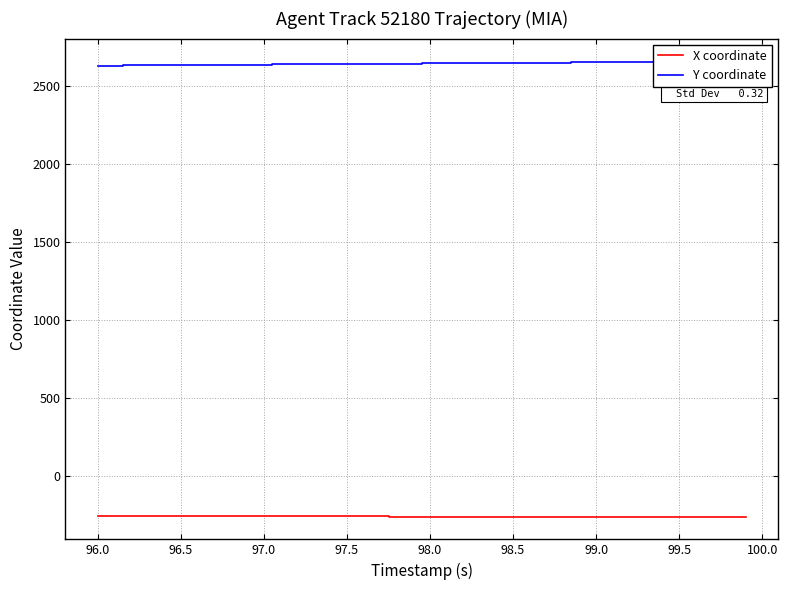

True or false: Y coordinate and X coordinate intersect in this chart.

False